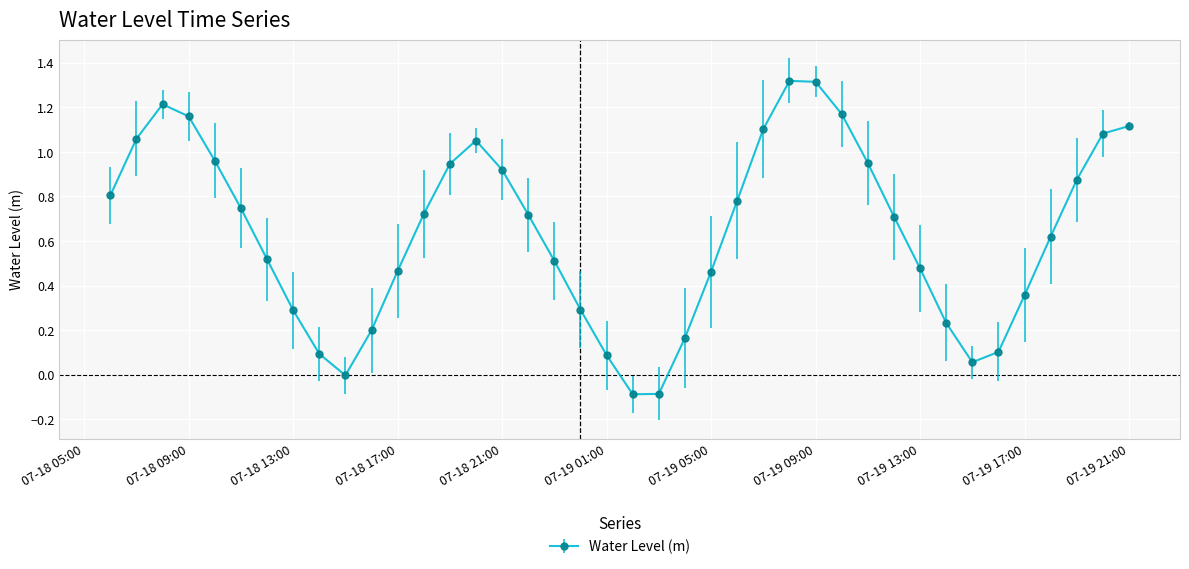

What is the difference between the maximum and minimum values?

1.4